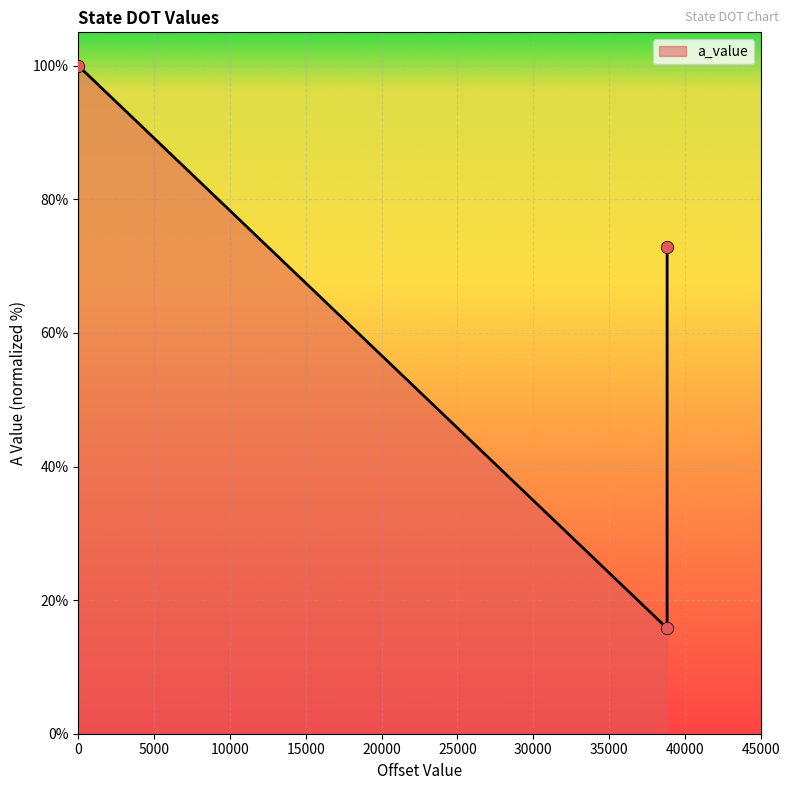

Between texas (offset=0) and colorado (offset=0), which is larger?

colorado (offset=0)